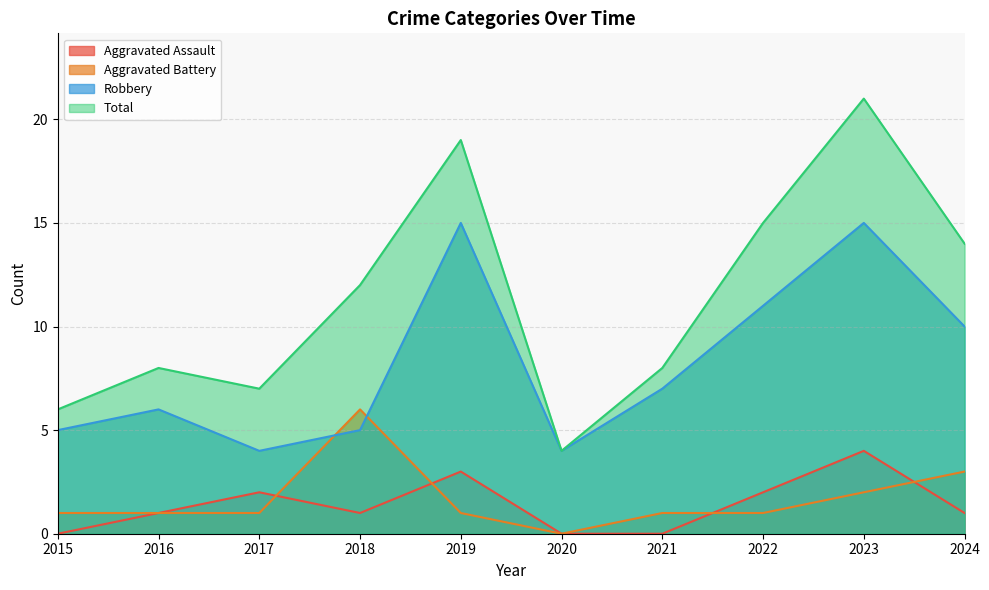

How many values in the Total series are below 12?

5